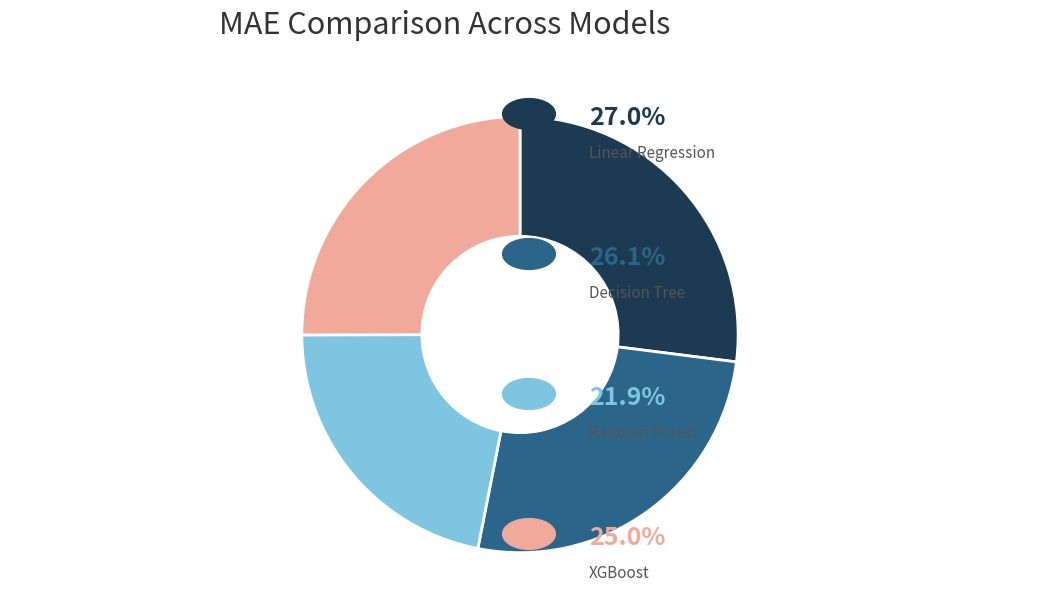

Is there a majority slice in this chart?

No